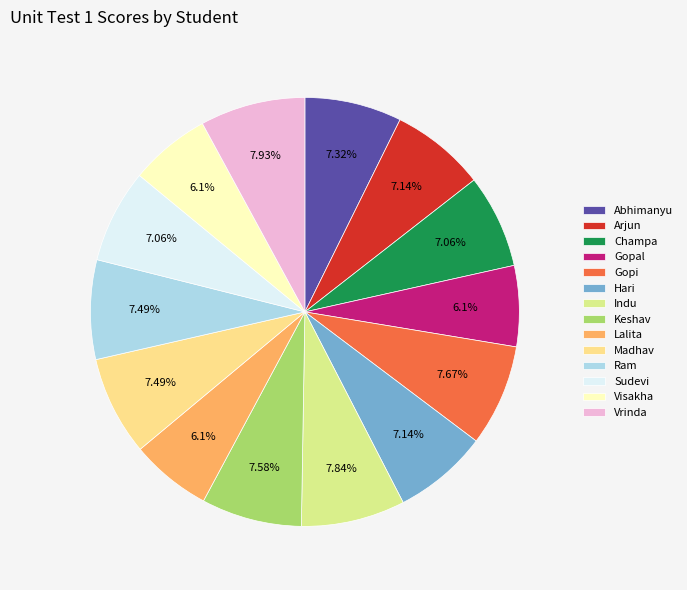

Which has a higher value, Madhav or Lalita?

Madhav